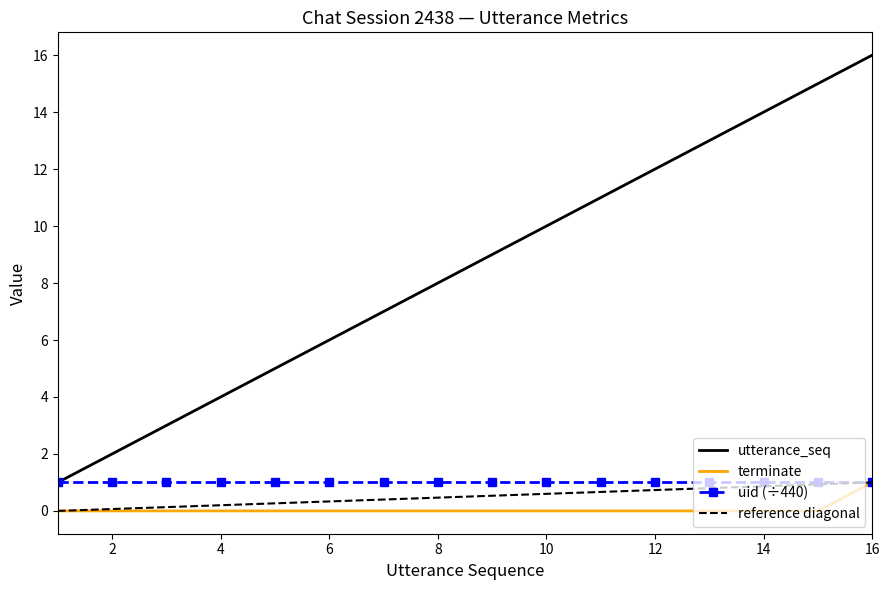

At which category does the chart reach its minimum across all series?

1